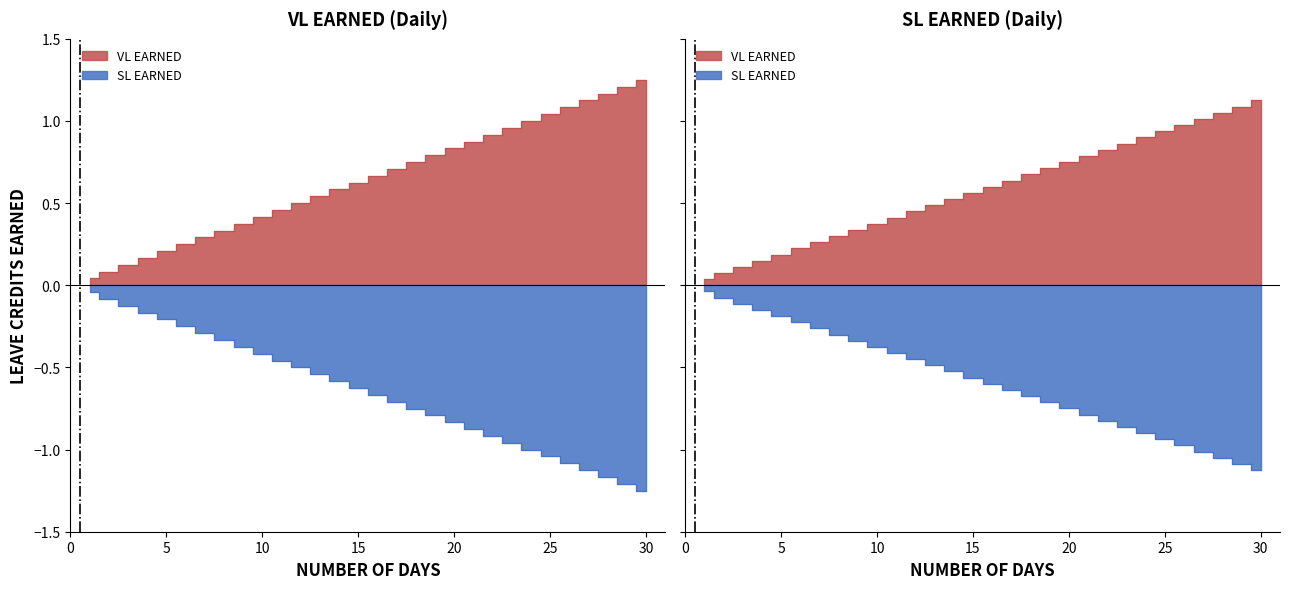

Is it true that VL EARNED equals 1.1 at 16?

False